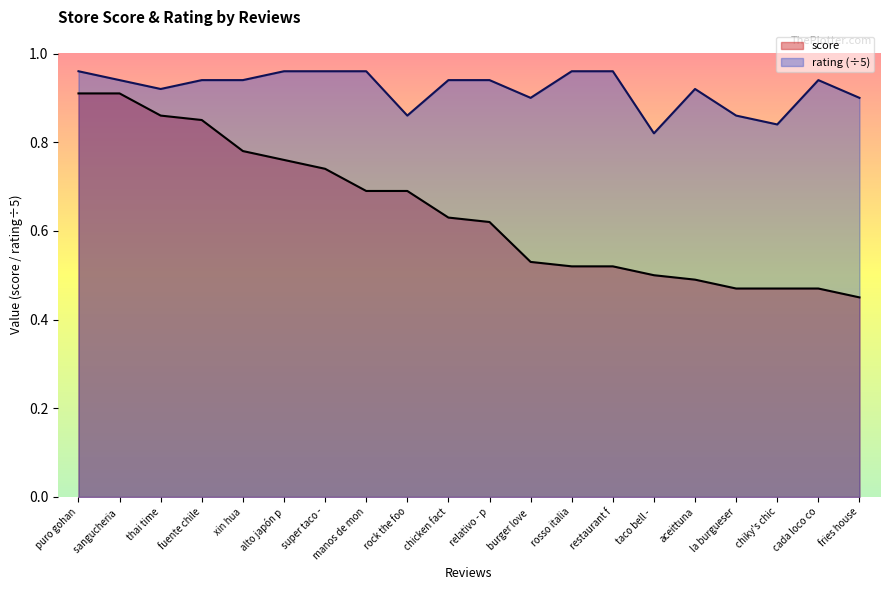

At which label does score reach its peak?

puro gohan